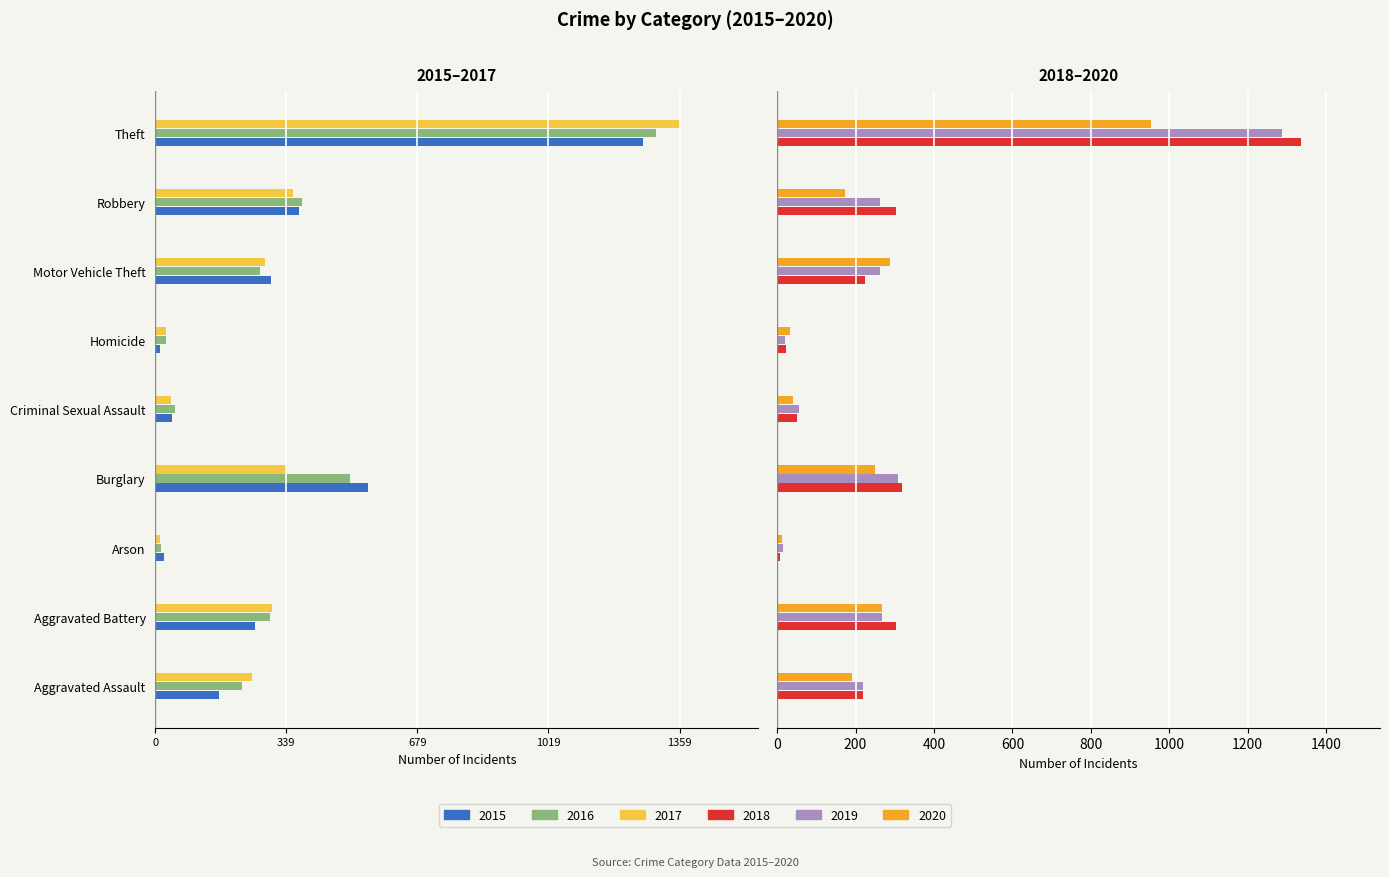

Which series has the largest range (max minus min)?

2017